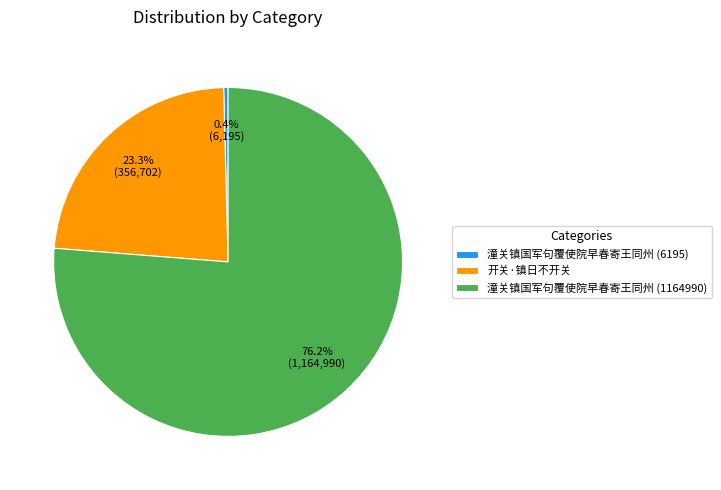

Which slice is the smallest?

潼关镇国军句覆使院早春寄王同州 (6195)